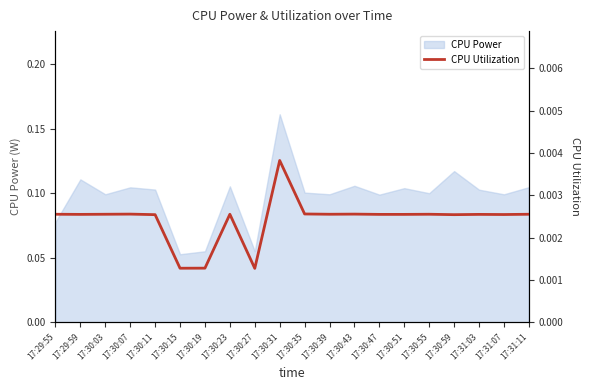

The value of CPU Power at 17:30:07 is 0.0. True or false?

False